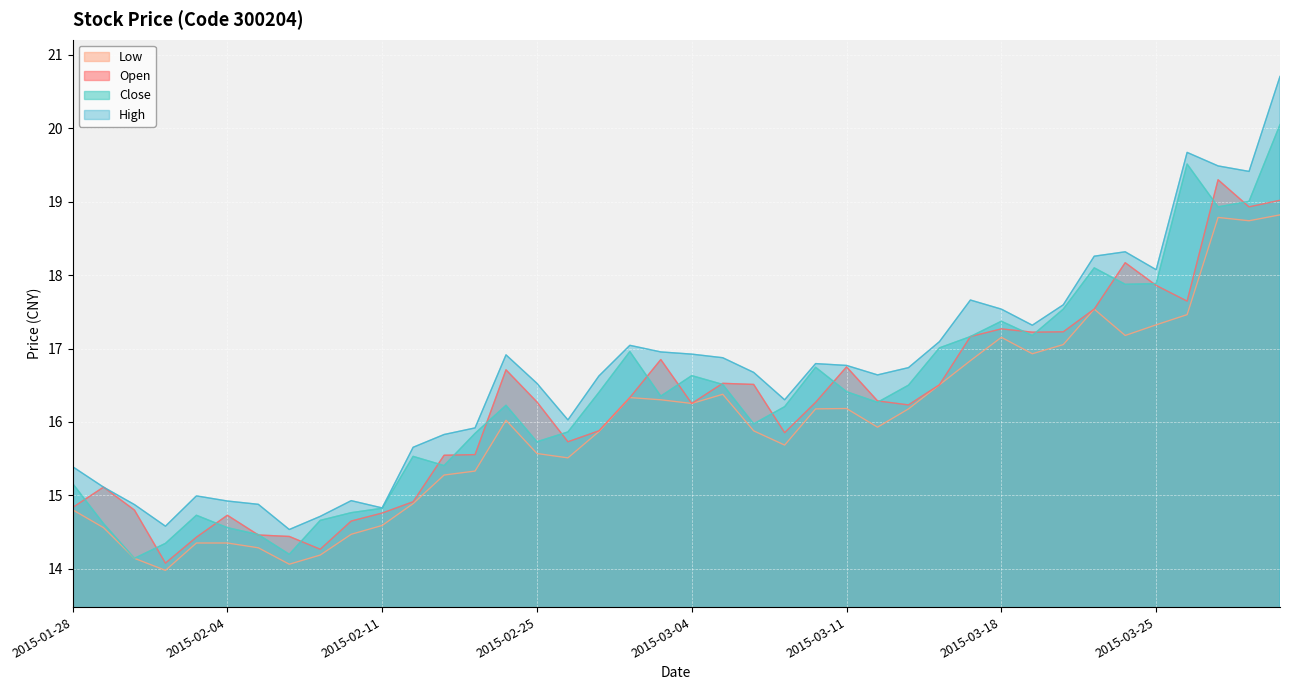

How many lines are shown in the chart?

4